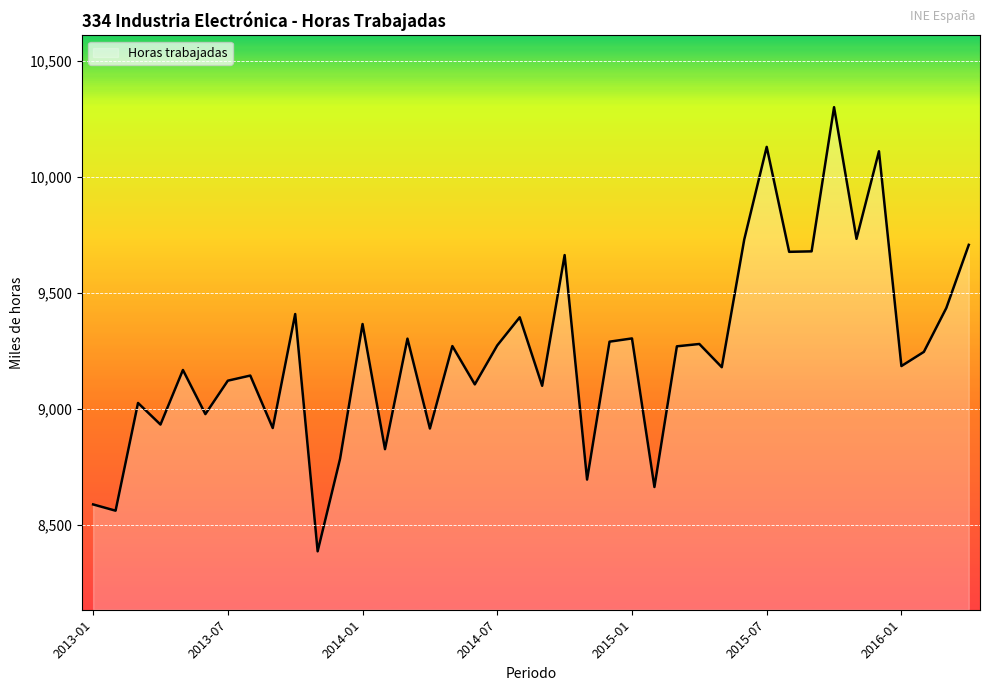

What is the minimum value shown in the chart?

8387